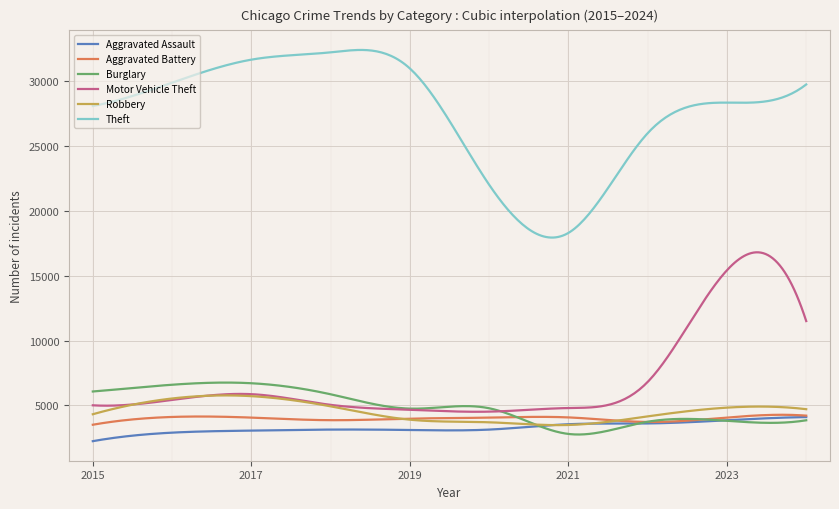

Which series has the widest spread of values?

Theft